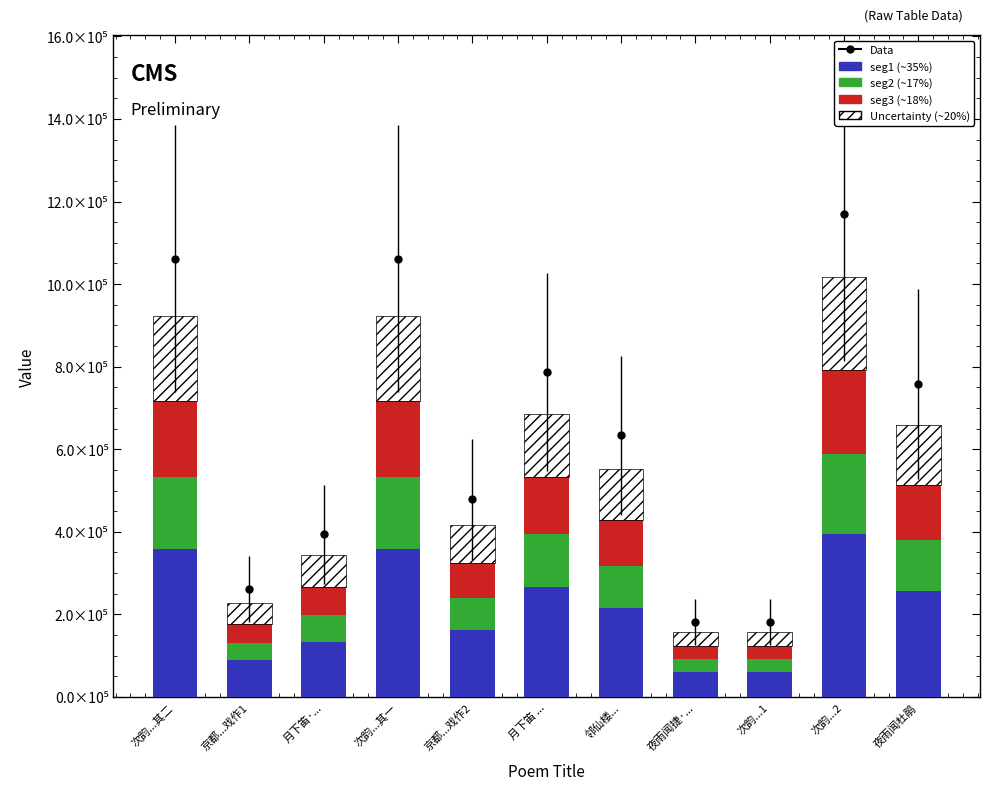

What is the difference between the second highest and second lowest values in the seg2 series?

144546.4